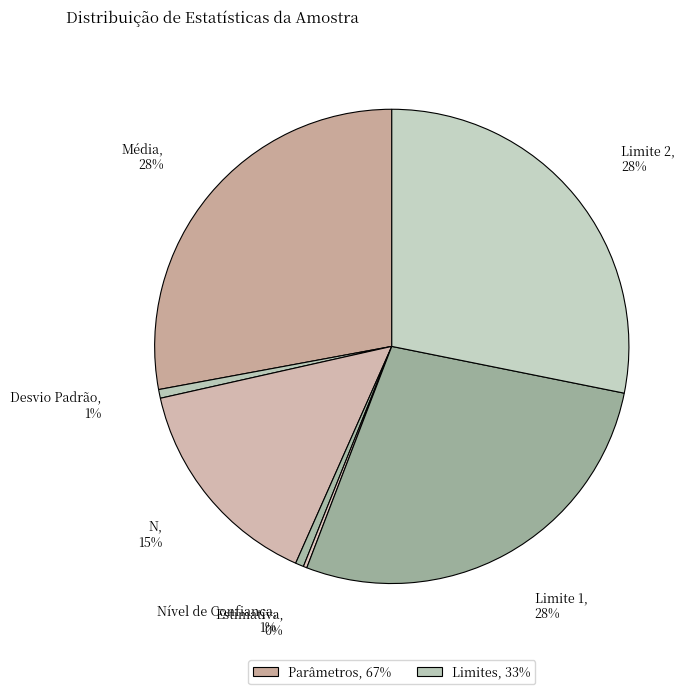

Is there any slice that represents more than half of the pie?

No